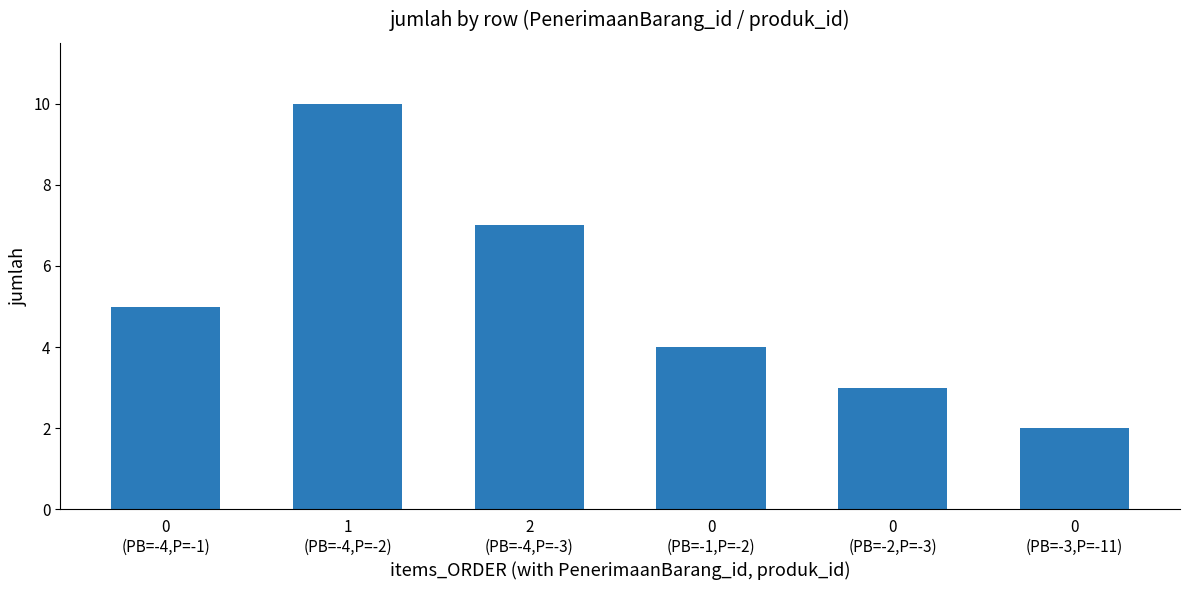

Reading left to right, extract all data points from this chart.

5	10	7	4	3	2